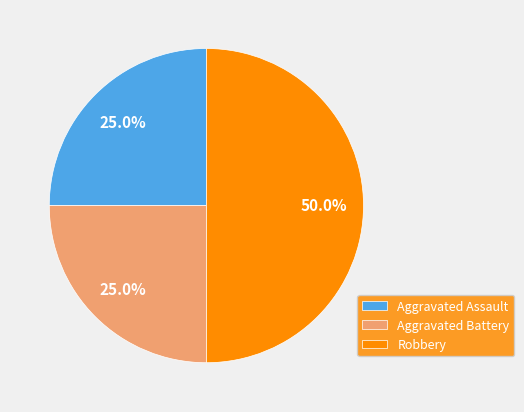

To the nearest percent, what is the difference between the largest and smallest slice percentages?

25%